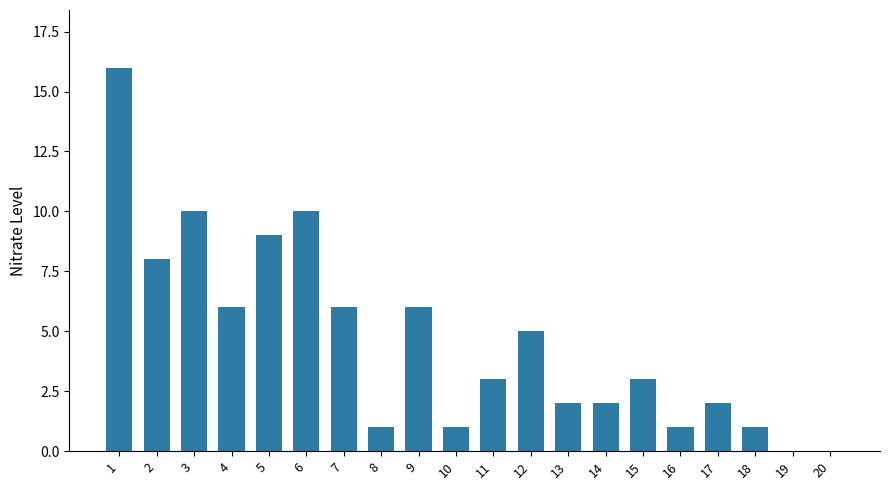

Reading right to left, transcribe all the data shown in this chart.

0	0	1	2	1	3	2	2	5	3	1	6	1	6	10	9	6	10	8	16